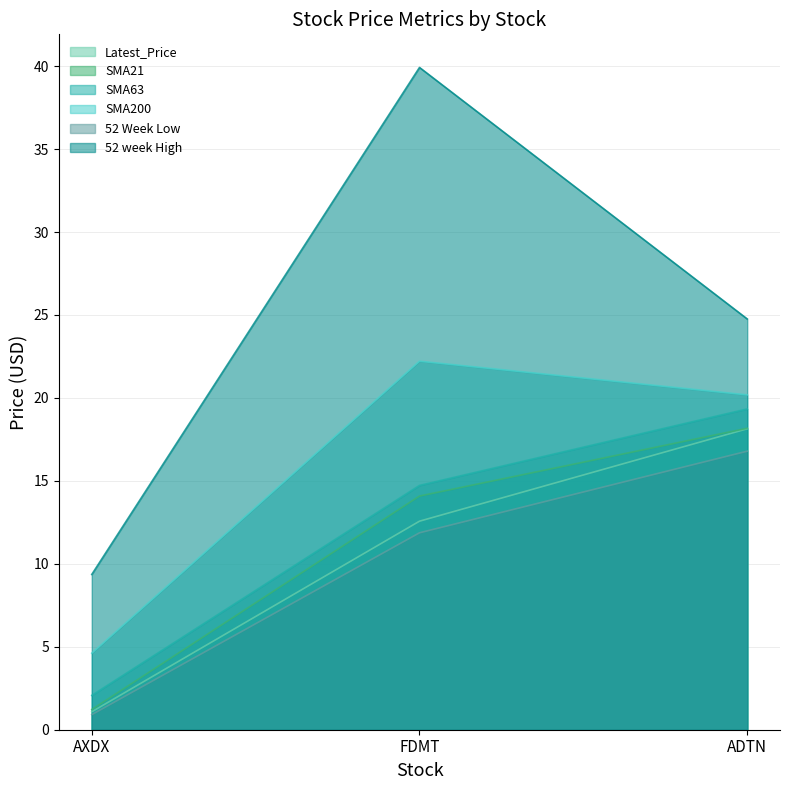

Between AXDX and FDMT, which is larger?

FDMT